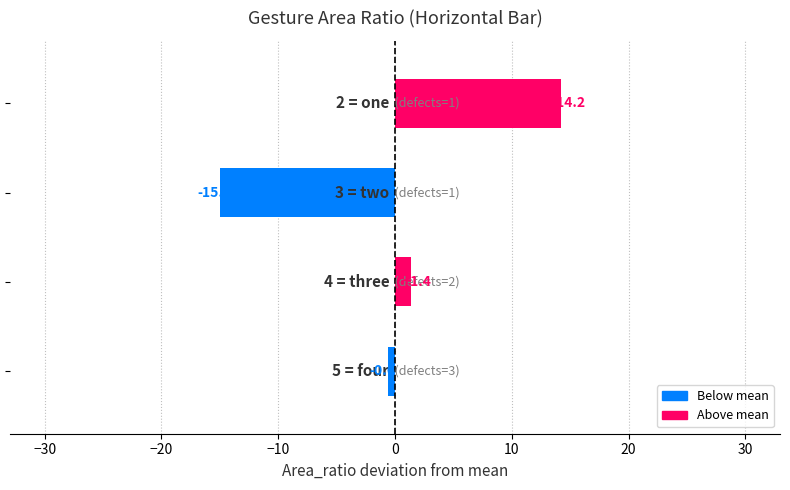

Count the number of categories in the chart.

4